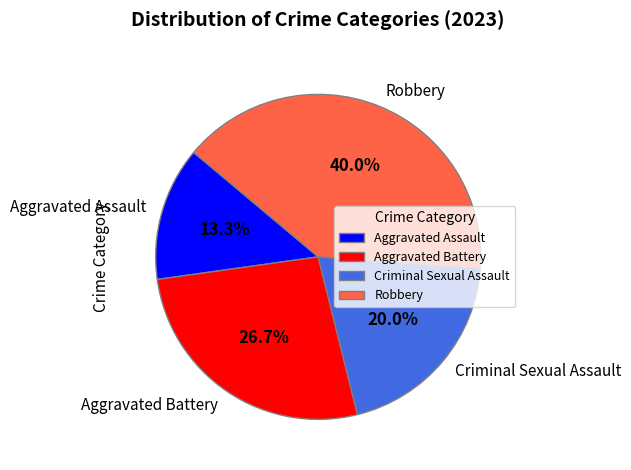

Rank the categories by value from lowest to highest.

Aggravated Assault, Criminal Sexual Assault, Aggravated Battery, Robbery